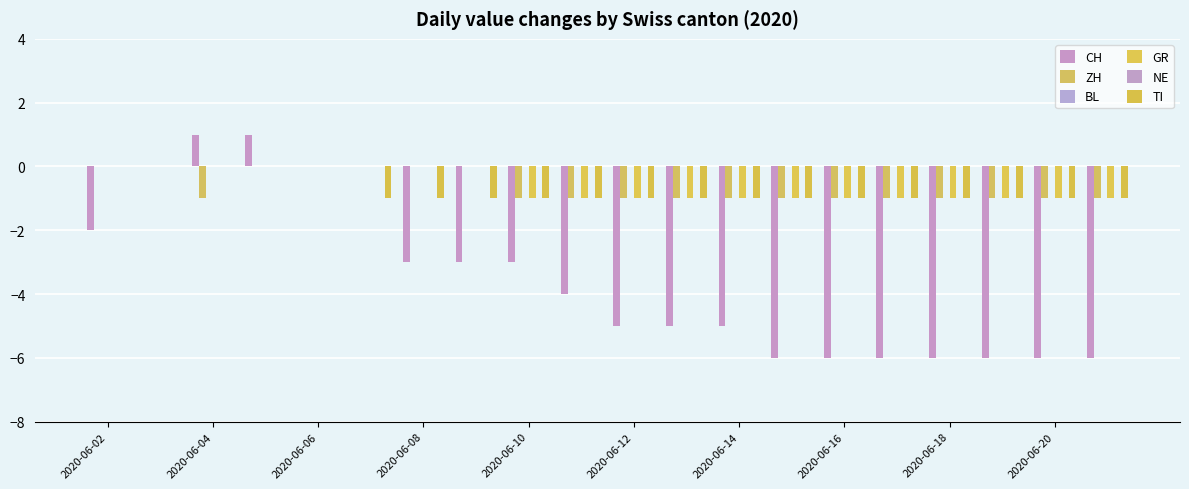

Where is CH nearest to the value -2?

2020-06-02